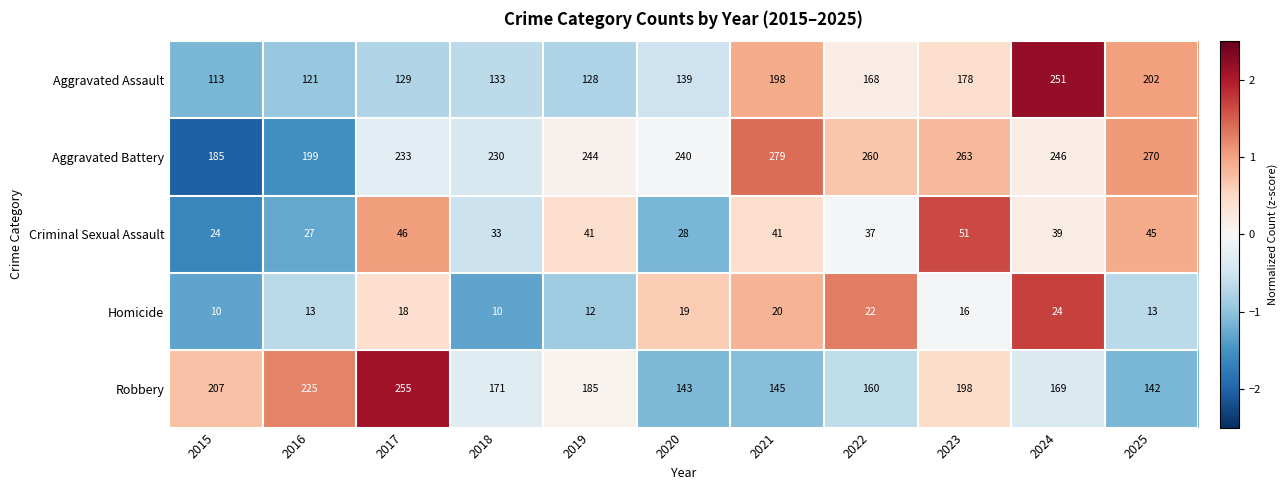

Which series has the largest total across all categories?

Aggravated Battery